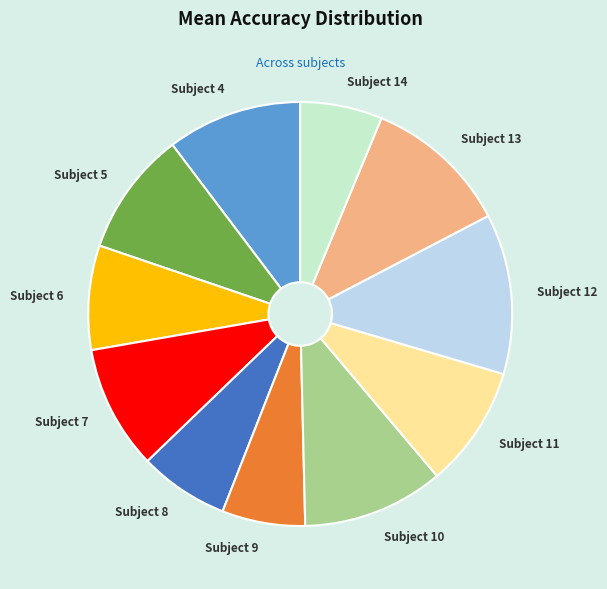

Combined, do Subject 5 and Subject 4 account for over 50%?

No